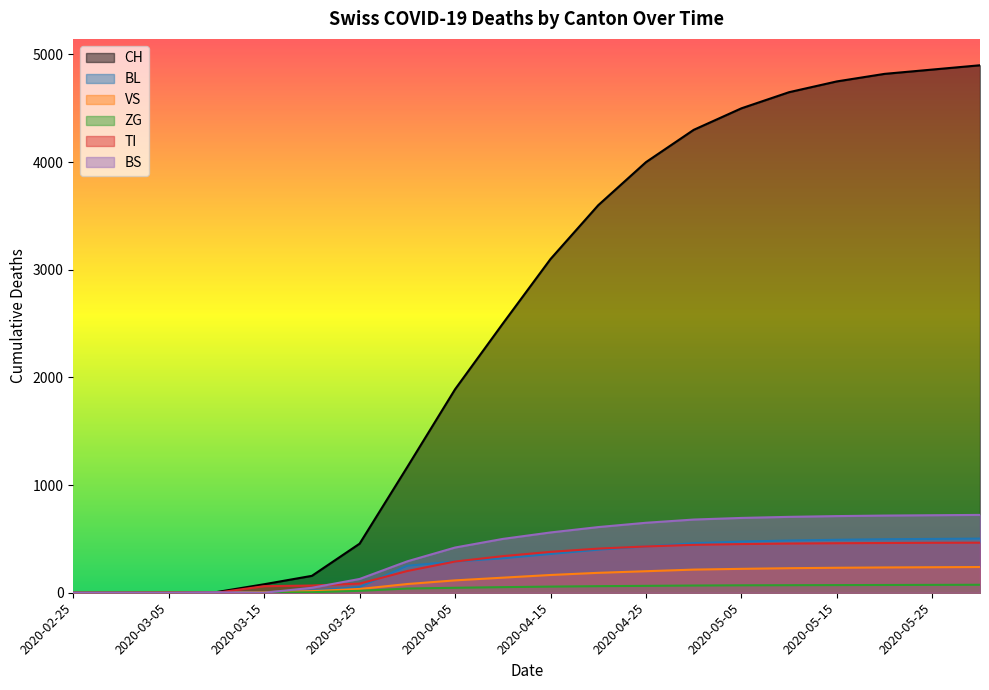

How many lines are shown in the chart?

6